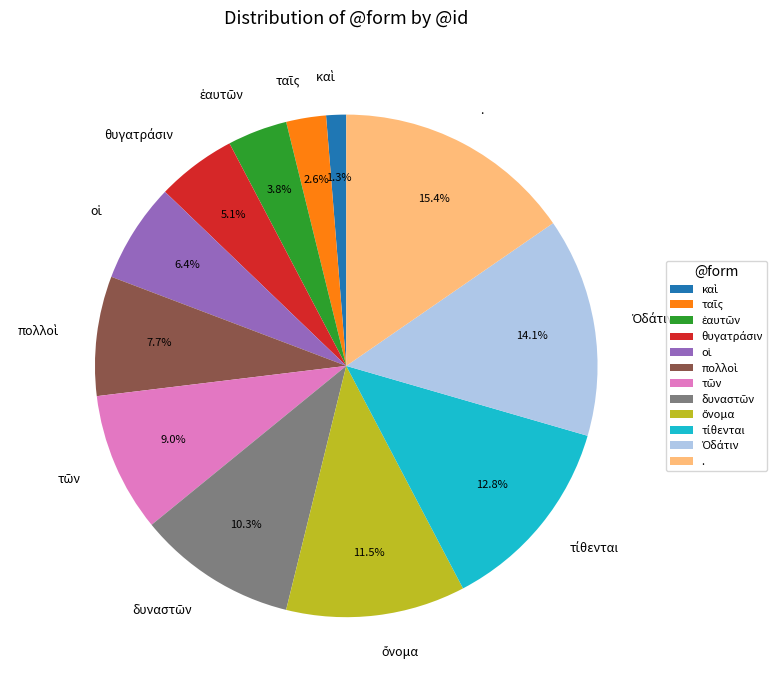

Which category has the biggest portion of the pie?

.